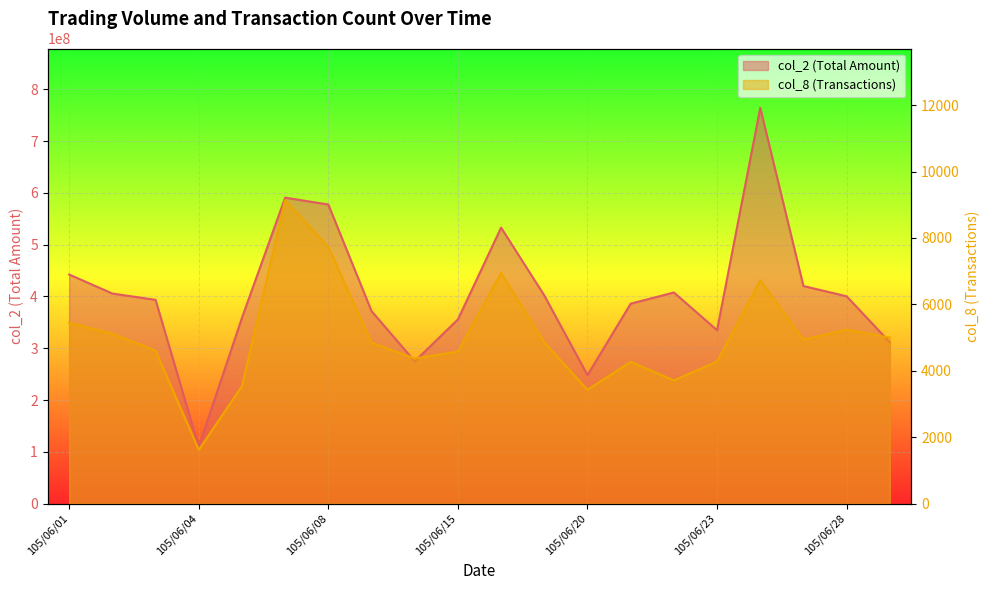

Which series changed the most between 105/06/06 and 105/06/17?

col_2